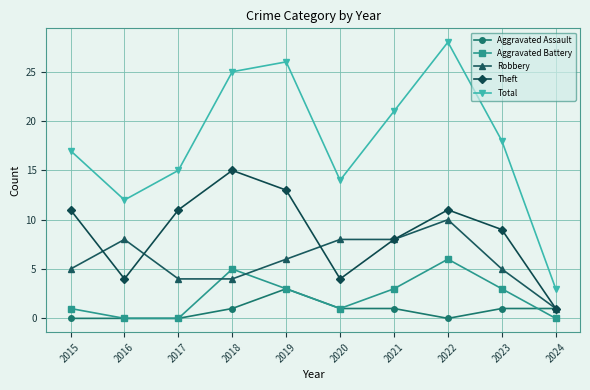

Reading left to right, extract all data points from this chart.

Aggravated Assault: 2015=0	2016=0	2017=0	2018=1	2019=3	2020=1	2021=1	2022=0	2023=1	2024=1
Aggravated Battery: 2015=1	2016=0	2017=0	2018=5	2019=3	2020=1	2021=3	2022=6	2023=3	2024=0
Robbery: 2015=5	2016=8	2017=4	2018=4	2019=6	2020=8	2021=8	2022=10	2023=5	2024=1
Theft: 2015=11	2016=4	2017=11	2018=15	2019=13	2020=4	2021=8	2022=11	2023=9	2024=1
Total: 2015=17	2016=12	2017=15	2018=25	2019=26	2020=14	2021=21	2022=28	2023=18	2024=3